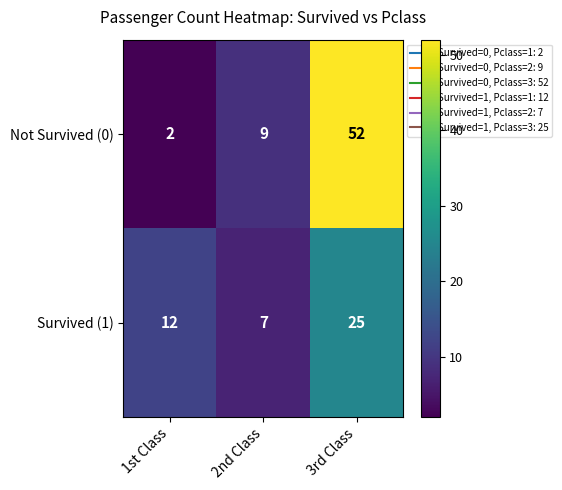

Reading left to right, extract all data points from this chart.

Not Survived (0): 1st Class=2	2nd Class=9	3rd Class=52
Survived (1): 1st Class=12	2nd Class=7	3rd Class=25